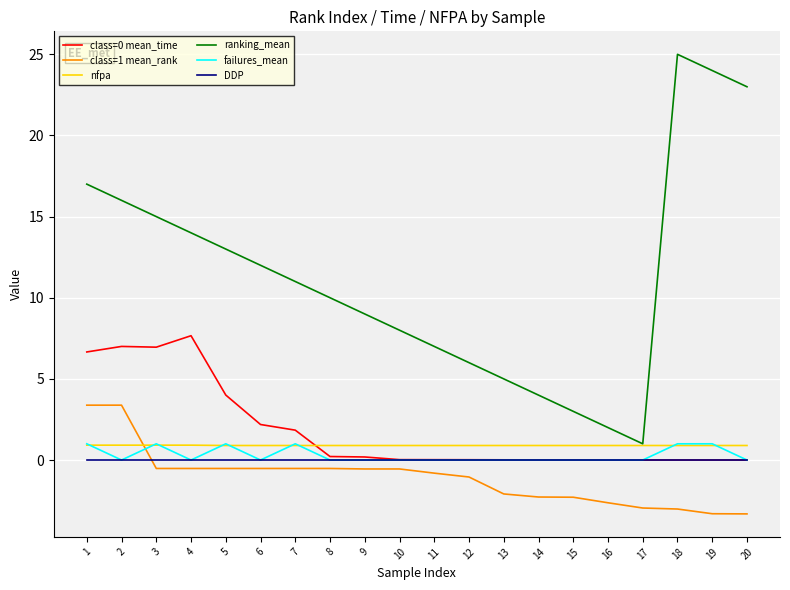

Does the chart have visible grid lines?

Yes